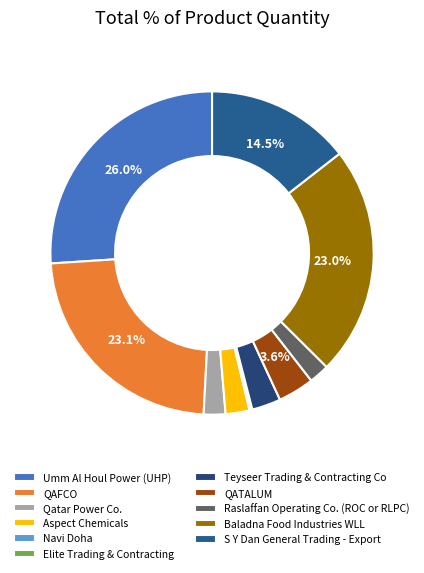

Approximately how many times larger is the value at Baladna Food Industries WLL compared to Qatar Power Co.?

10.6